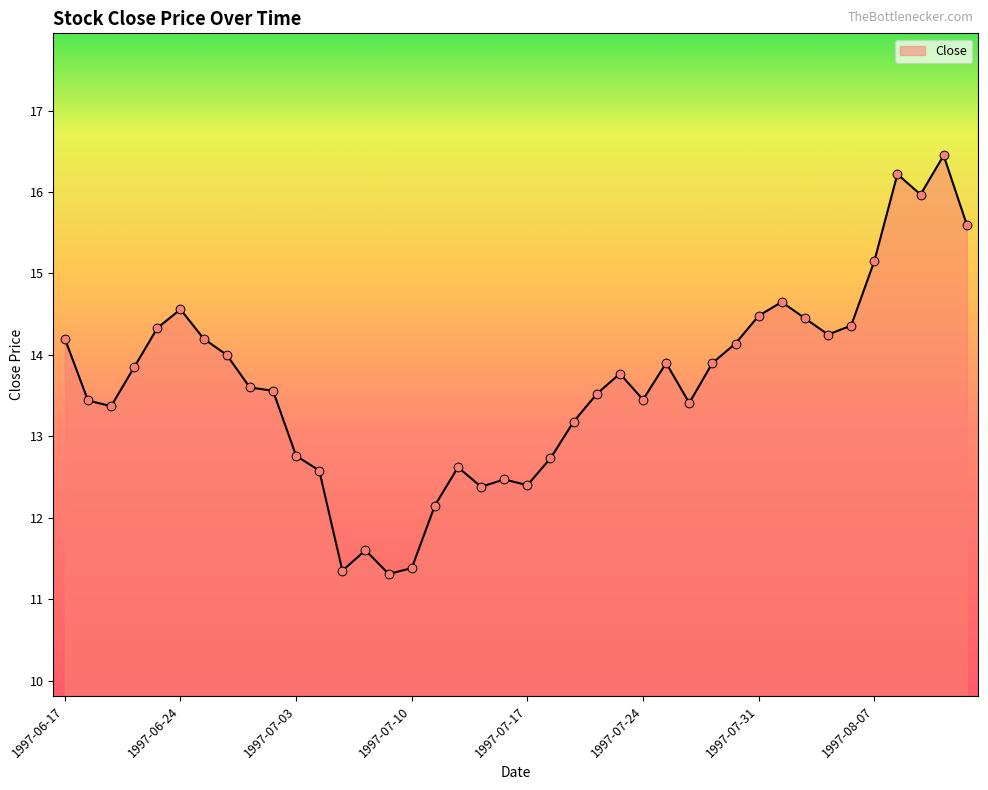

What is the minimum value shown in the chart?

11.3